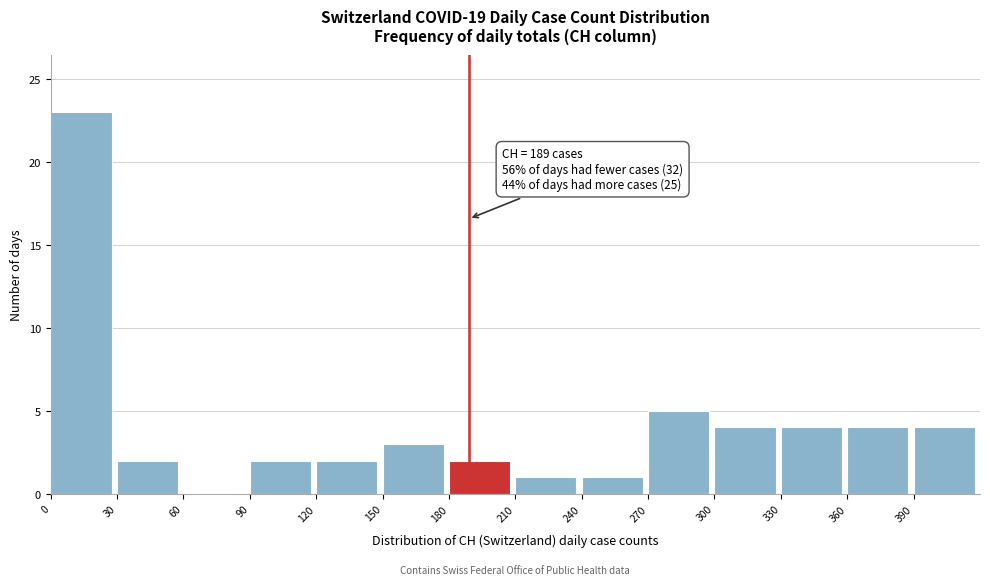

Which range on the x-axis has the tallest bar?

0 to 30